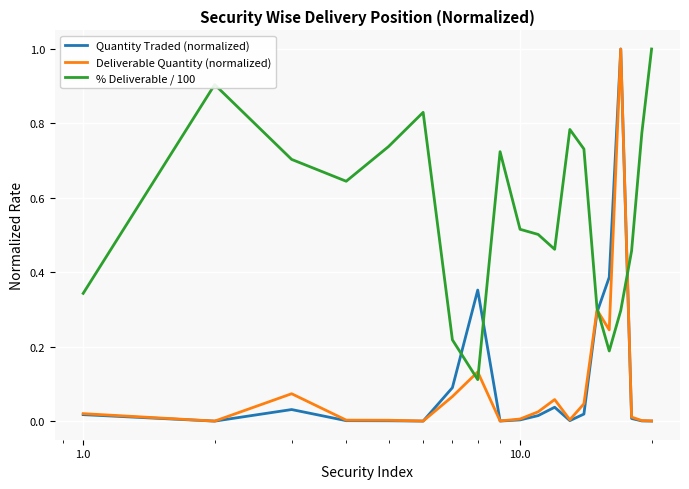

Does the chart have visible grid lines?

Yes